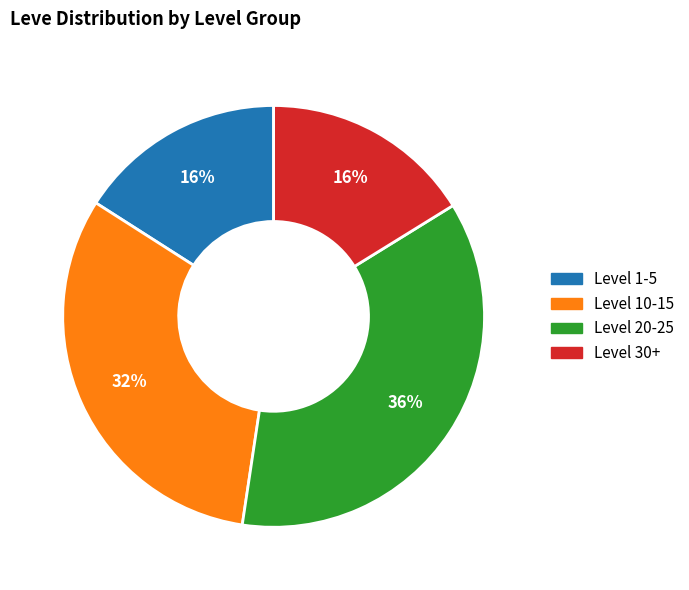

How many slices are in this pie chart?

4